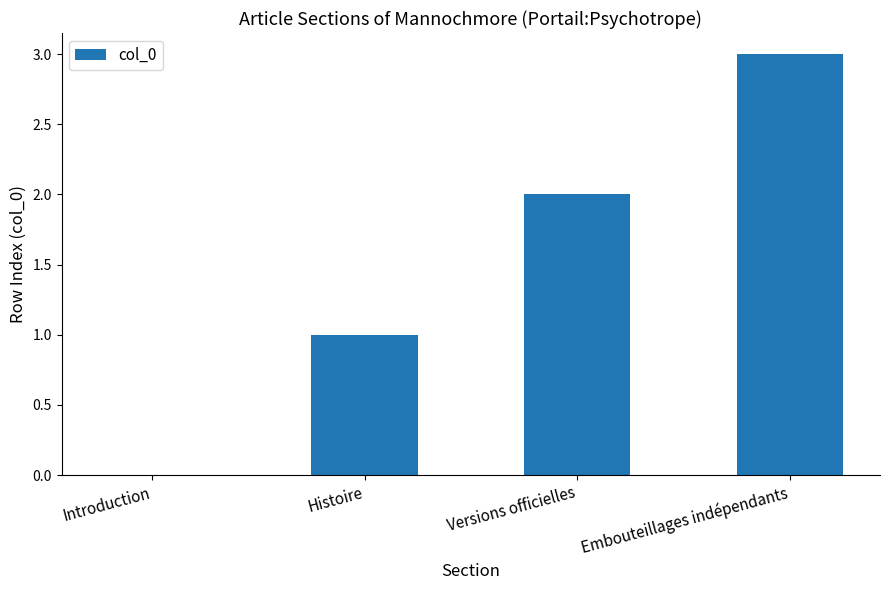

What is the change in value from Introduction to Versions officielles?

+2